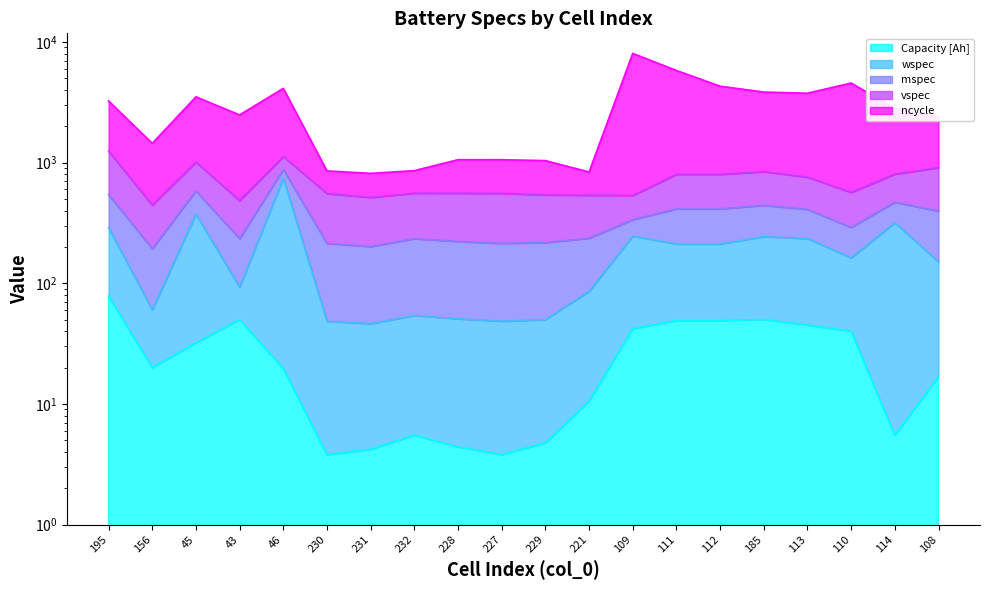

True or false: wspec and ncycle intersect in this chart.

False